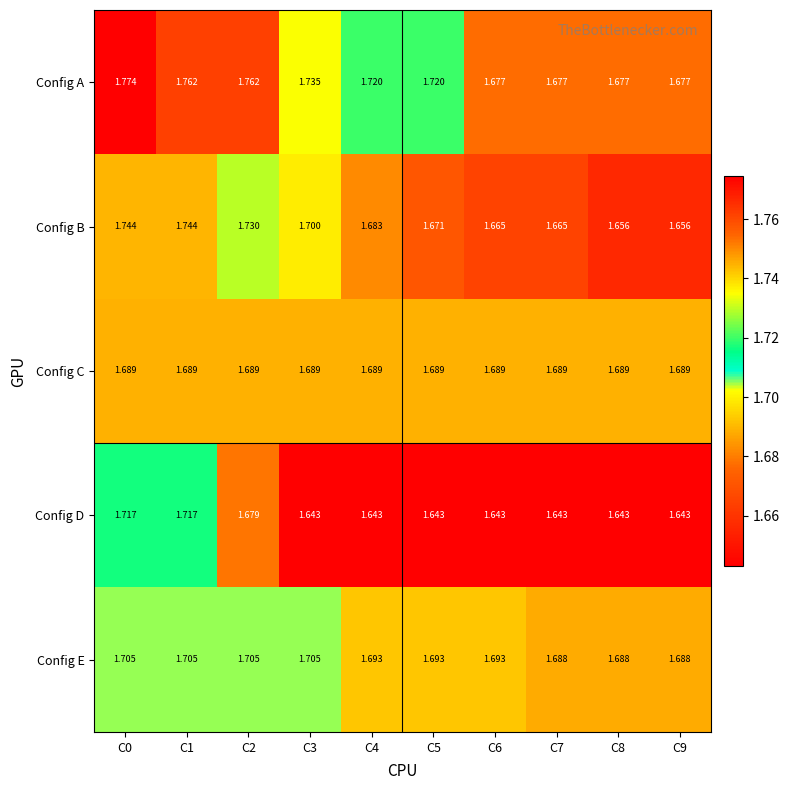

Rank the series at C0 from lowest to highest value.

Config C, Config E, Config D, Config B, Config A